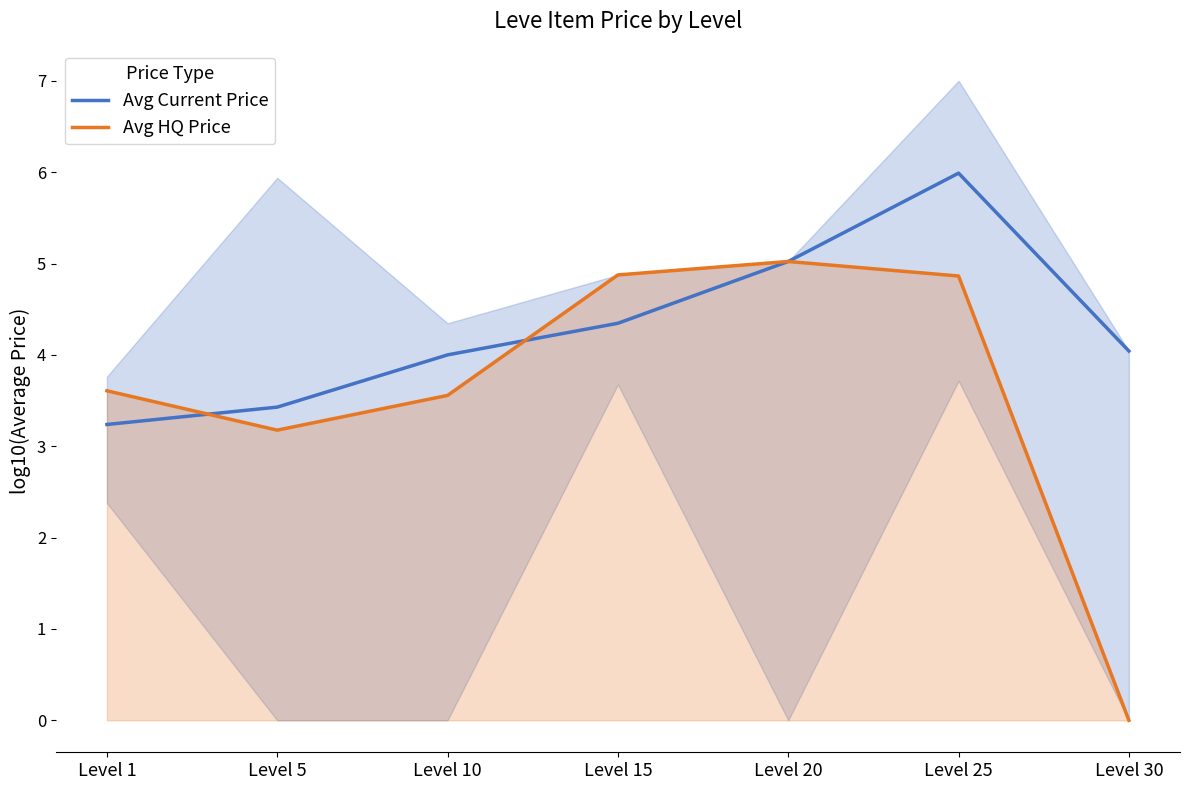

What is the difference between the Avg Current Price values at Level 1 and Level 30?

0.8